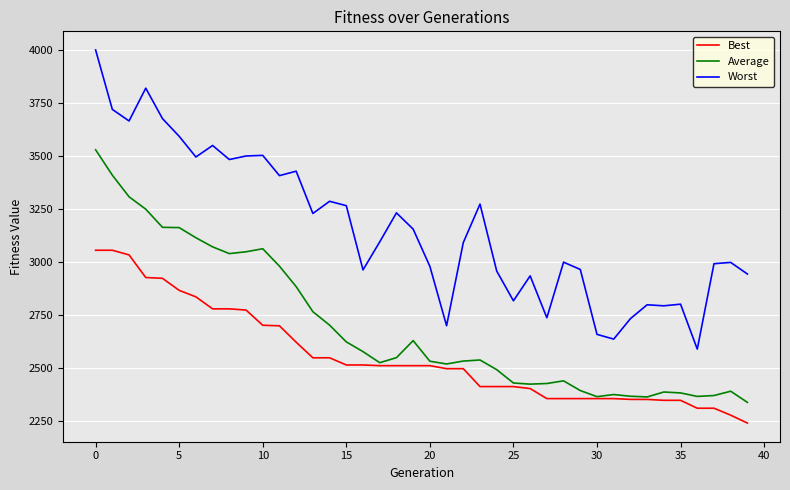

What is the maximum value shown in the chart?

4002.2